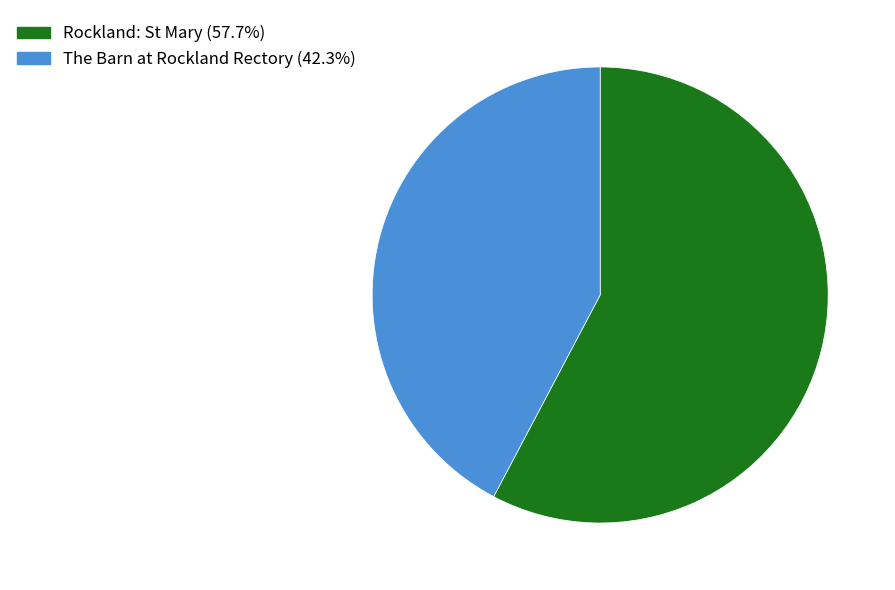

Combined, do The Barn at Rockland Rectory (42.3%) and Rockland: St Mary (57.7%) account for over 50%?

Yes